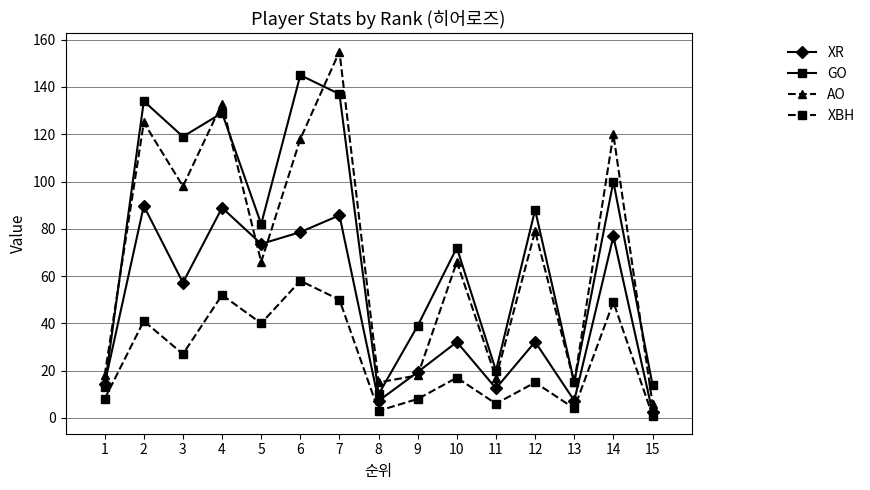

At which category is the sum across all series the highest?

7